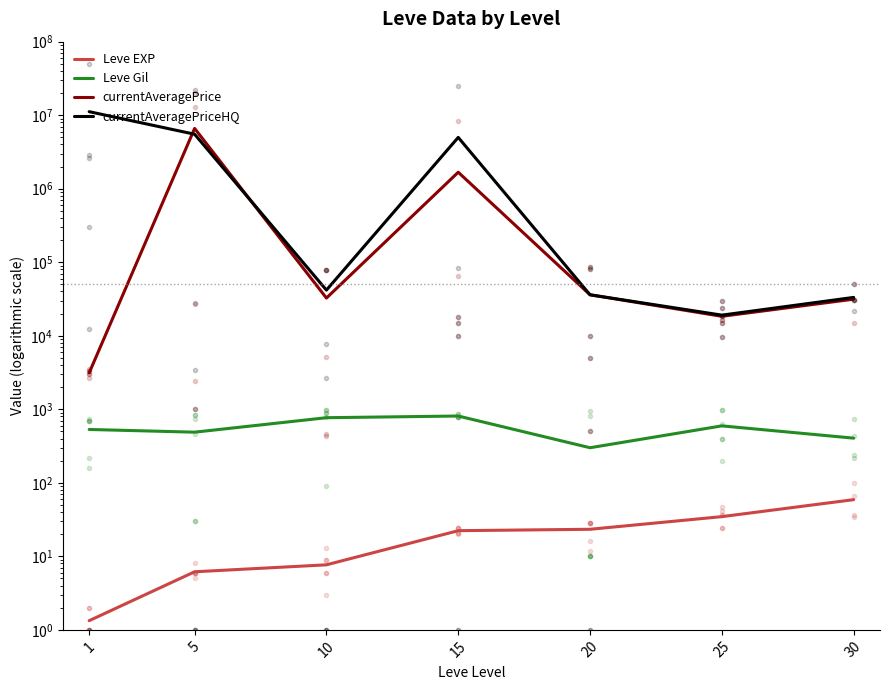

Reading right to left, transcribe all the data shown in this chart.

Leve EXP: 59.0	34.7	23.3	22.3	7.7	6.2	1.3
Leve Gil: 405.0	595.0	300.0	810.0	768.3	488.3	531.7
currentAveragePrice: 31451.0	18389.0	36077.6	1675919.8	32567.8	6606036.4	3131.3
currentAveragePriceHQ: 33247.5	19081.8	36077.6	4988431.8	41796.0	5508183.0	11165467.4